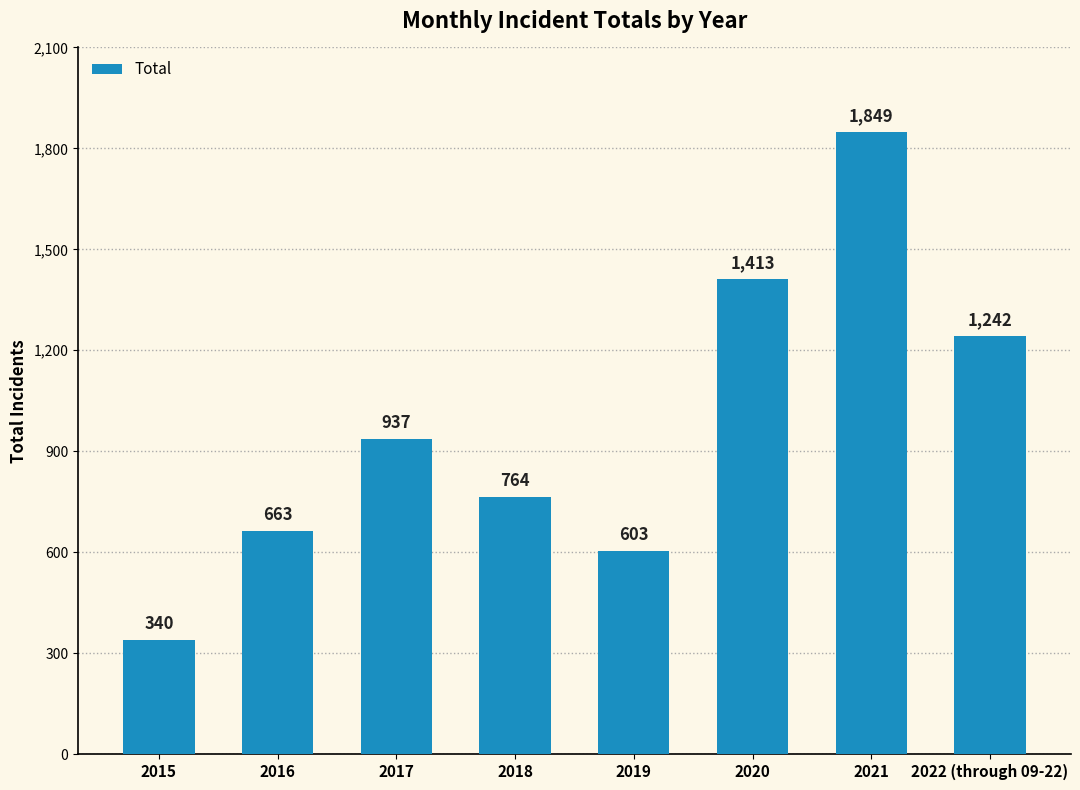

How many bars are there in total?

8